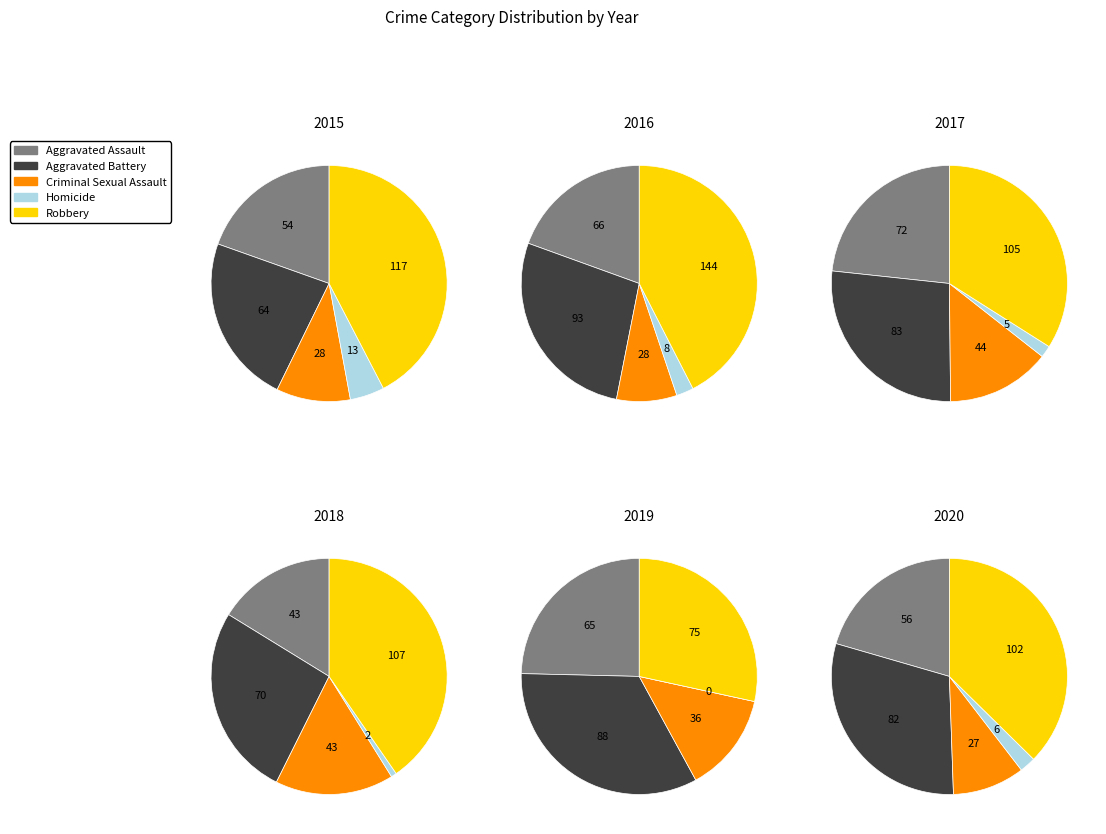

Is there a majority slice in this chart?

No